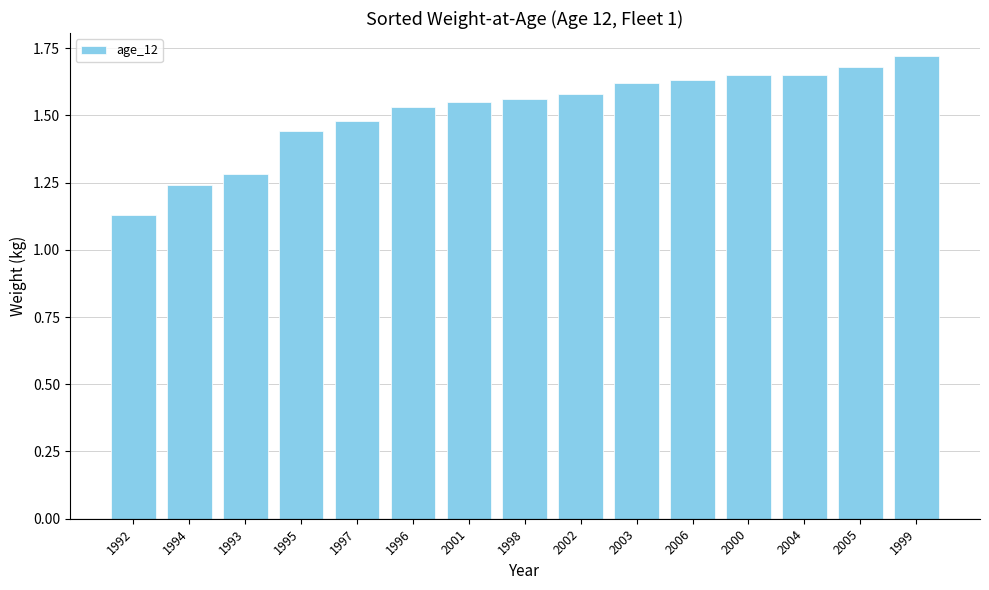

What is the sum of all values?

22.7